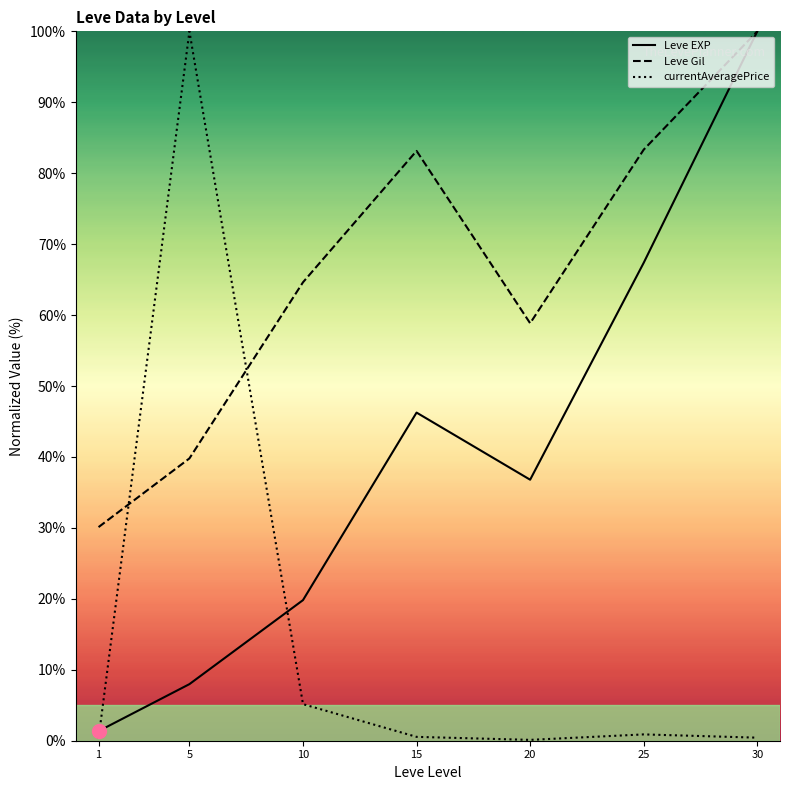

True or false: currentAveragePrice has a value of 0.4 at 30.

True